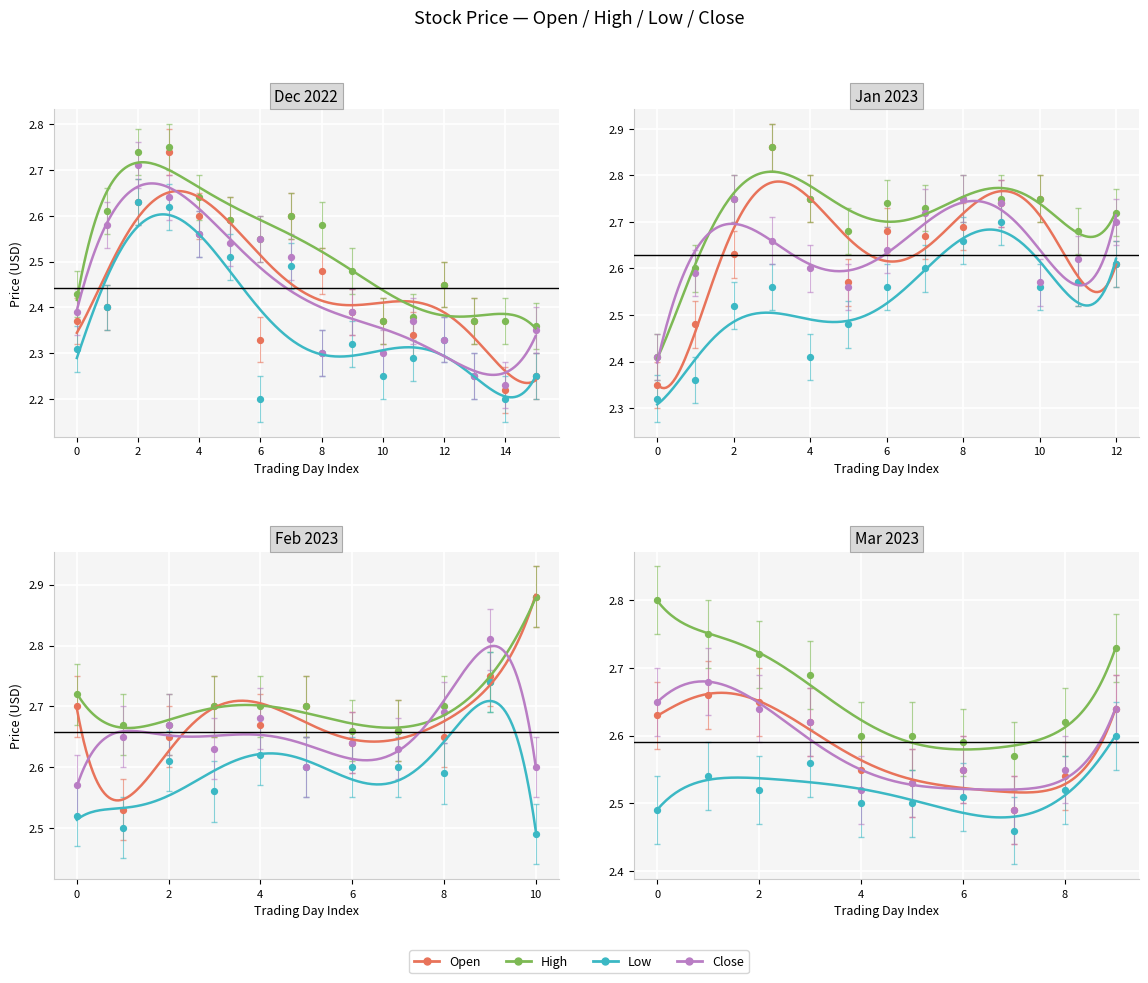

Which series has the largest Y range (max minus min)?

High